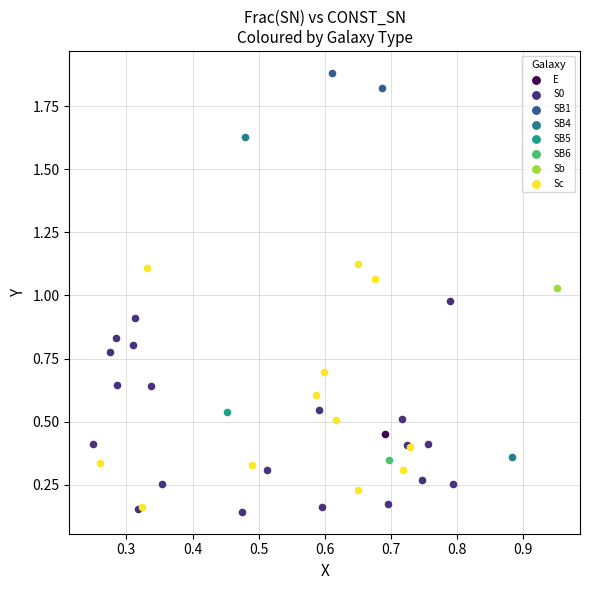

What are all the series names shown in the legend?

E, S0, SB1, SB4, SB5, SB6, Sb, Sc